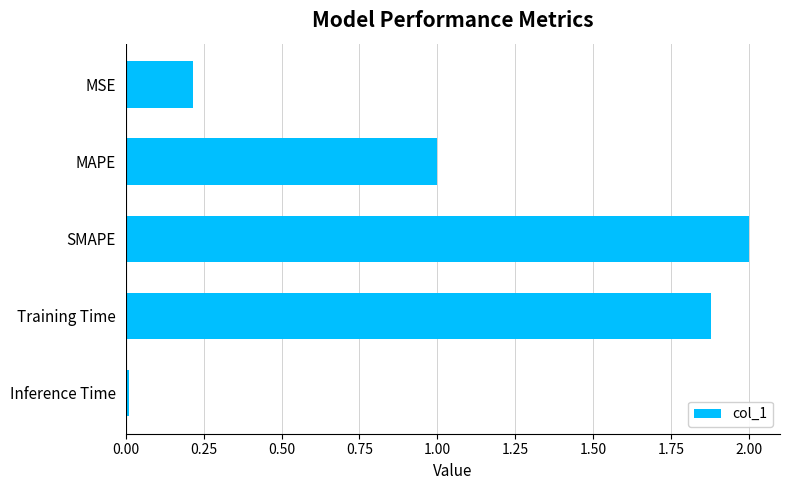

Rank the categories by value from lowest to highest.

Inference Time, MSE, MAPE, Training Time, SMAPE